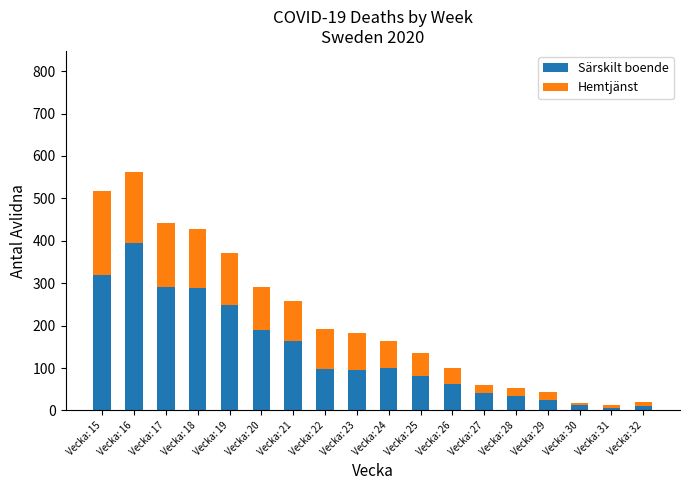

Count the number of data series in this chart.

2